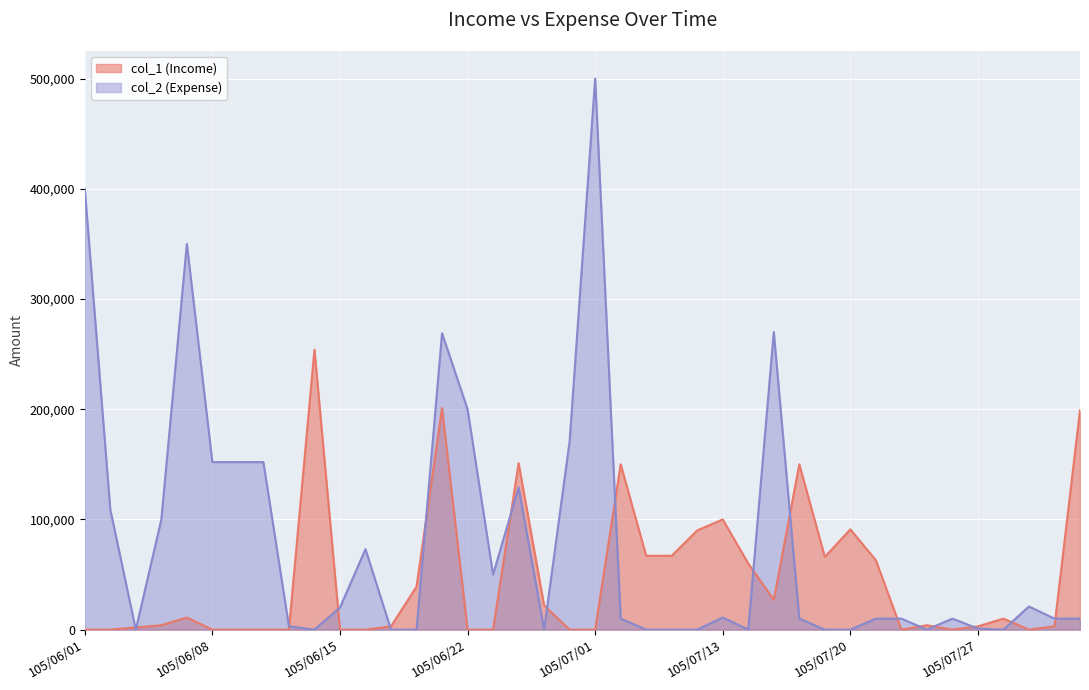

At which label is col_1 (Income) closest to 127000?

105/07/06